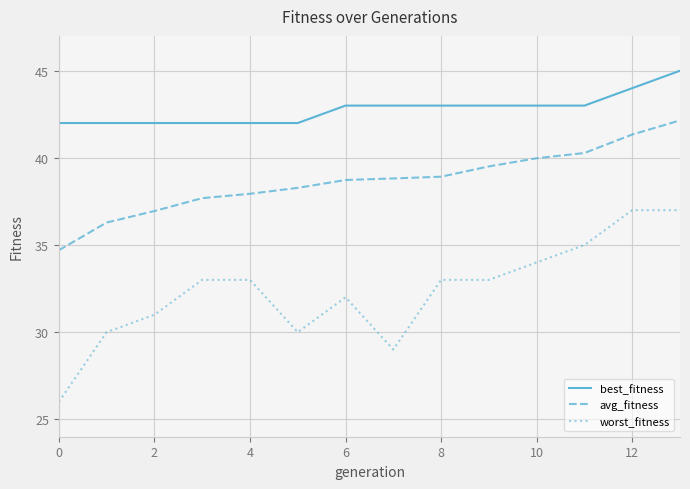

Rank the series by their maximum value, from highest to lowest.

best_fitness, avg_fitness, worst_fitness